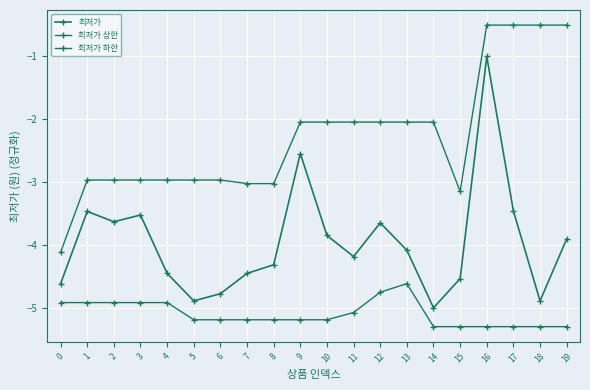

How many lines are shown in the chart?

3